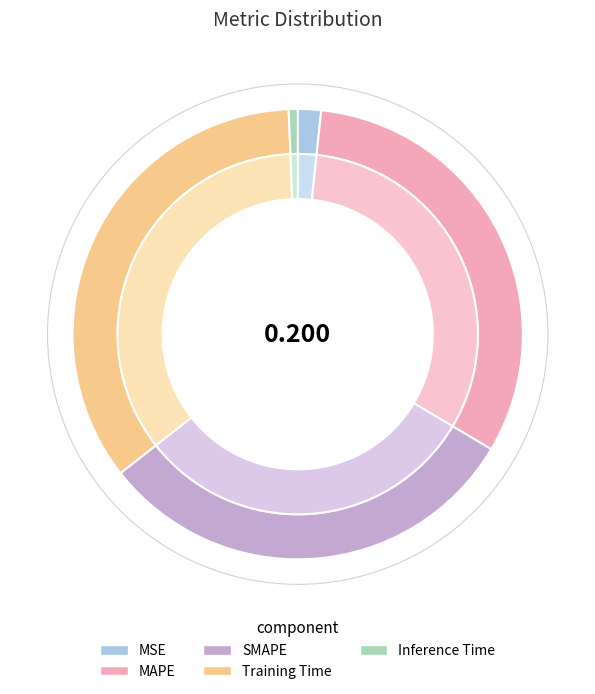

Which has a higher value, MSE or Training Time?

Training Time